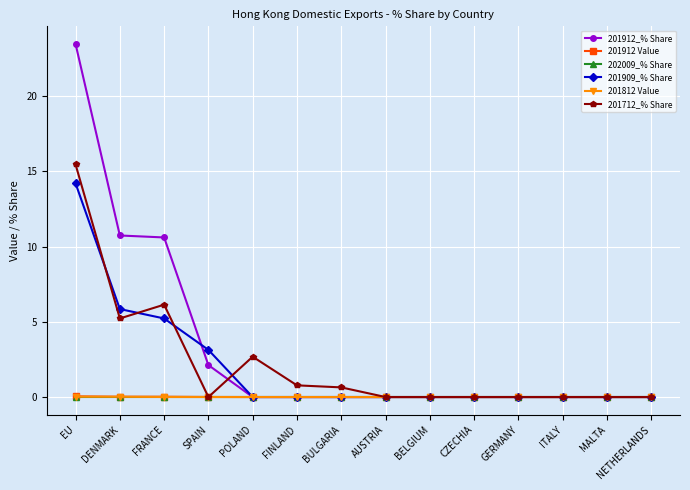

True or false: 202009_% Share has a value of 0.0 at MALTA.

True